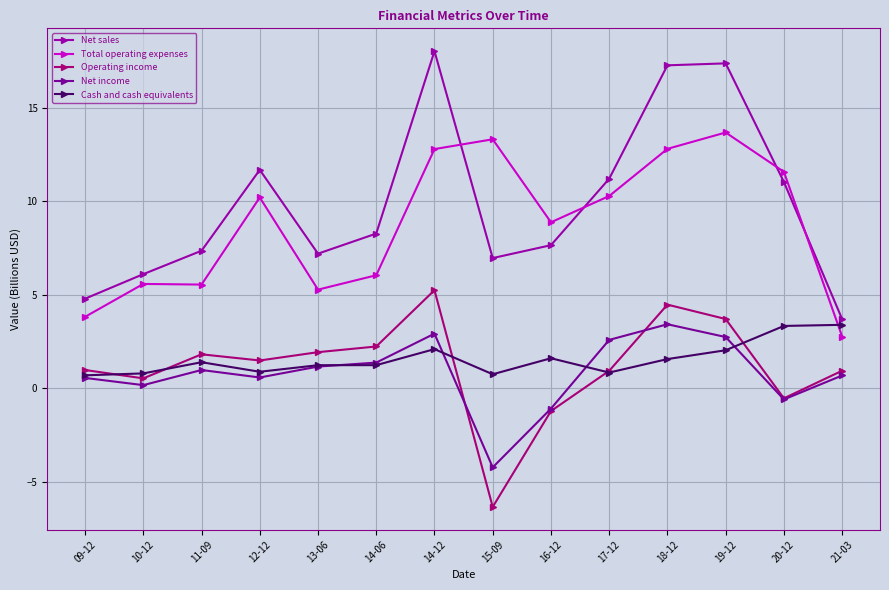

Rank the series by their maximum value, from lowest to highest.

Cash and cash equivalents, Net income, Operating income, Total operating expenses, Net sales